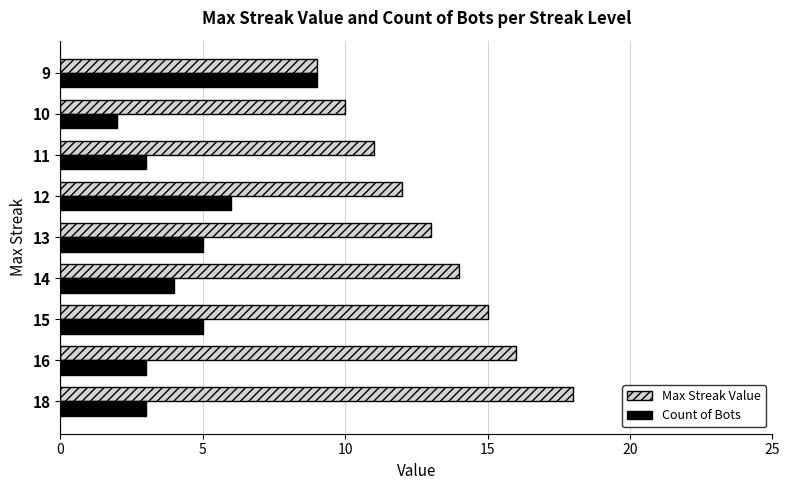

How many series are shown in this chart?

2